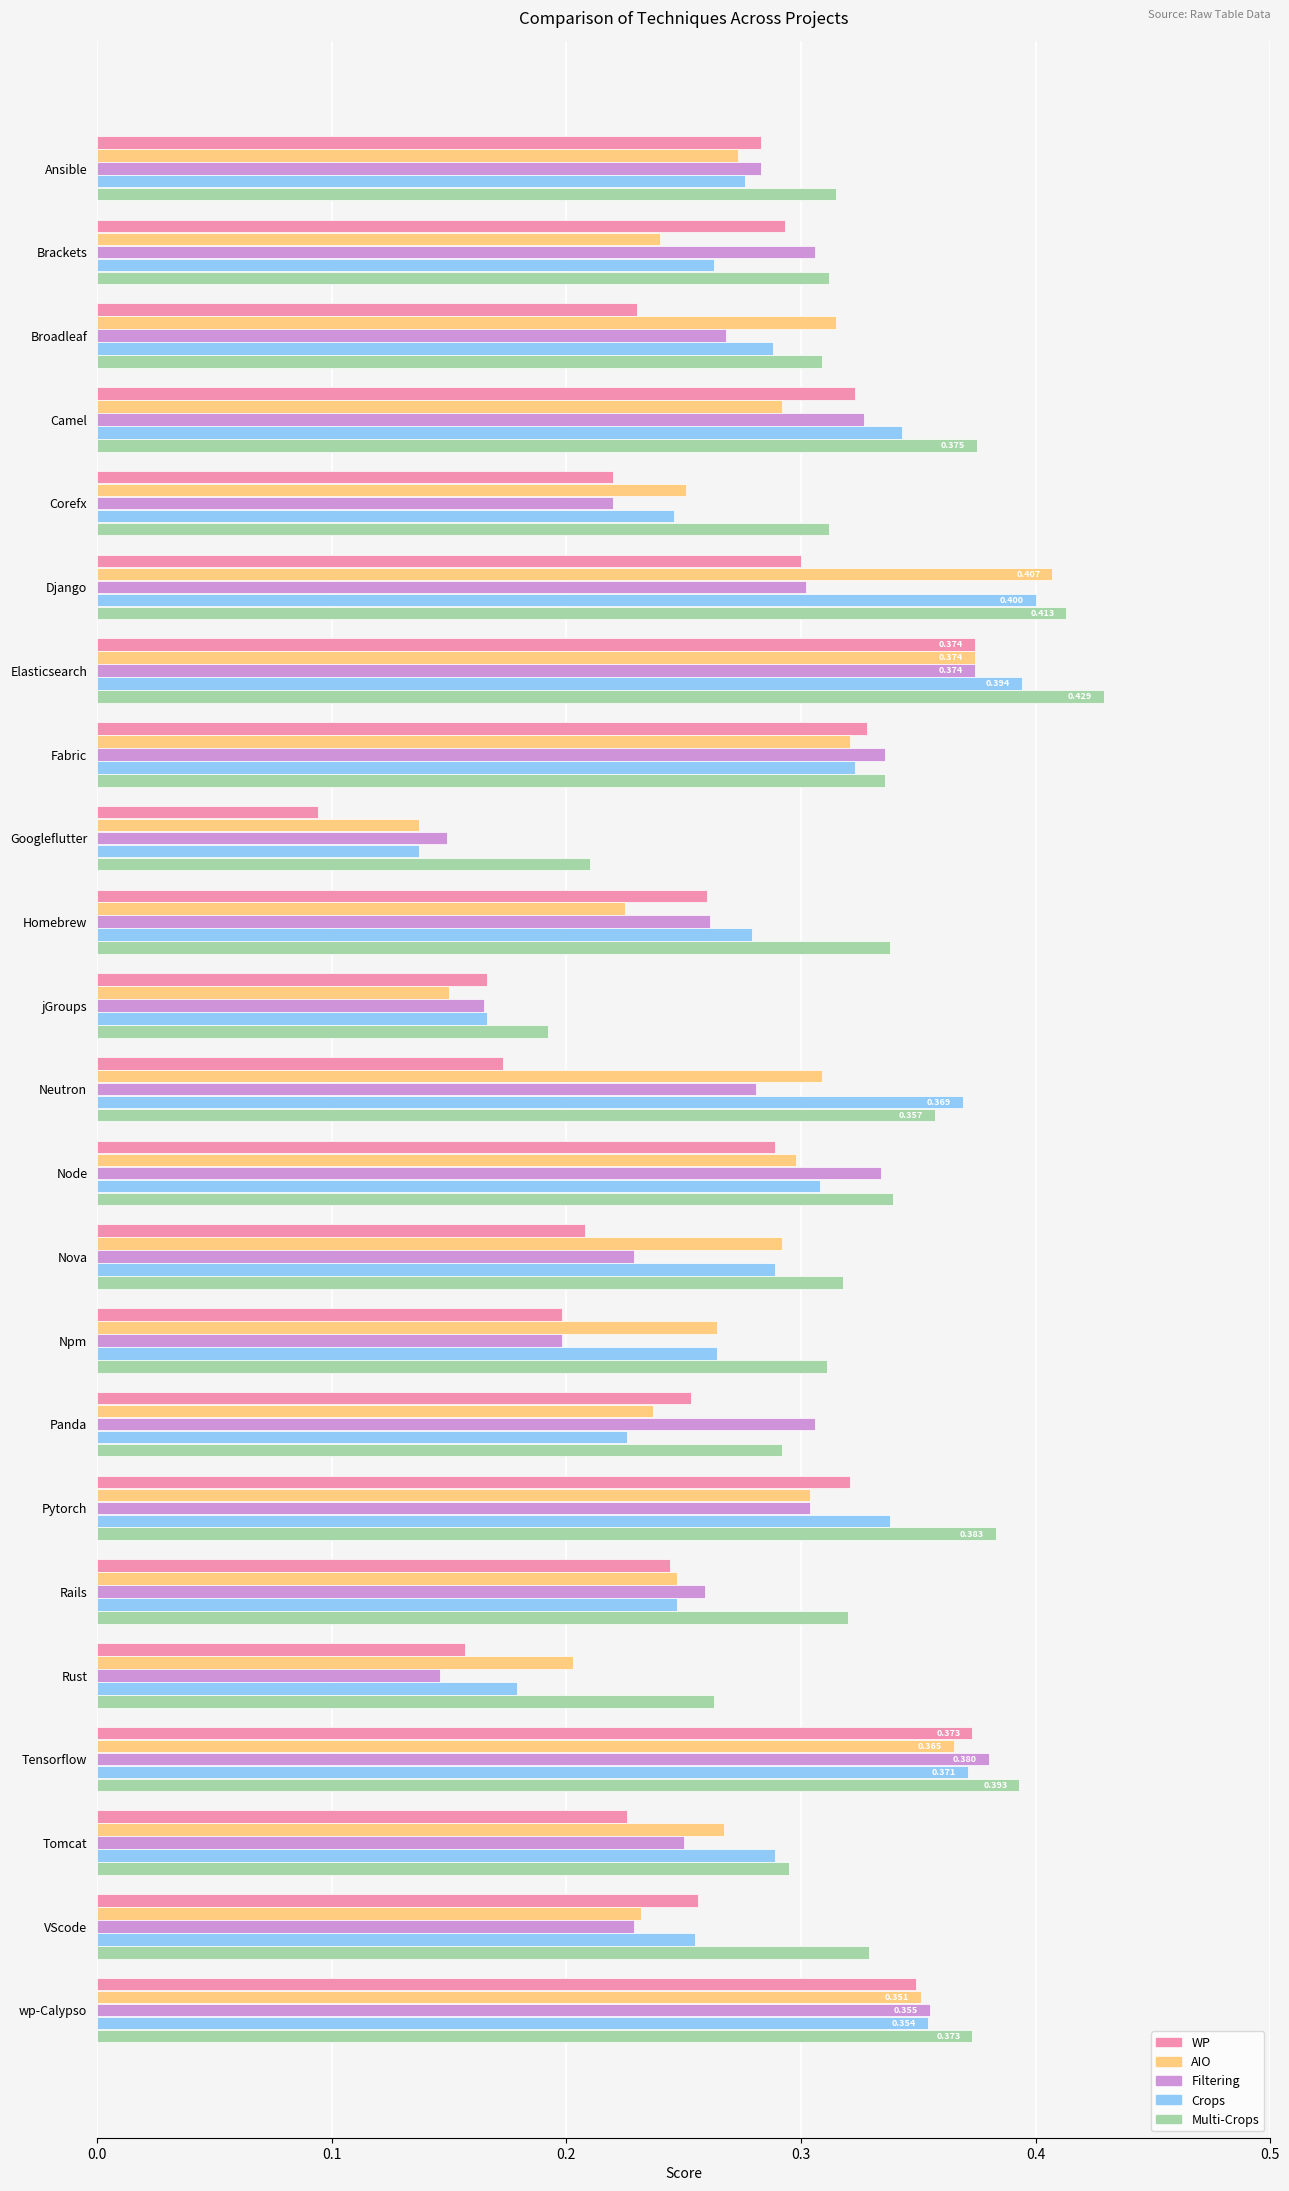

At which label is AIO closest to 0?

Googleflutter